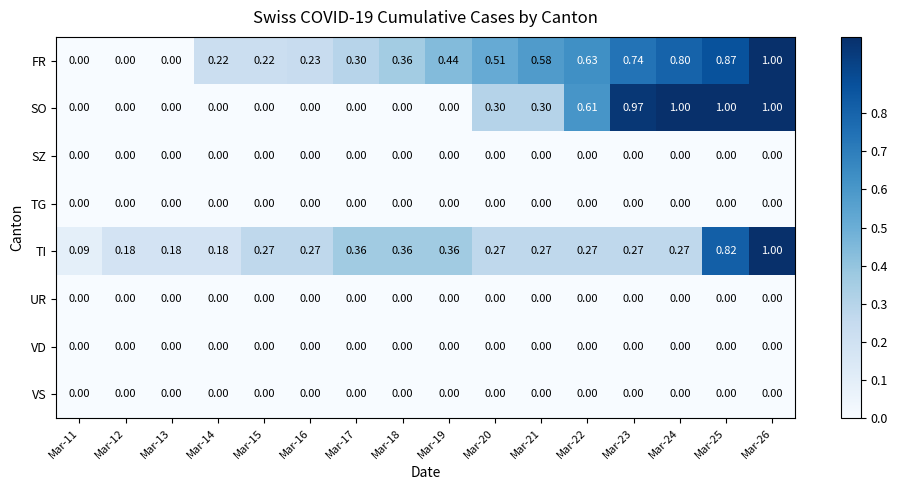

Between Mar-14 and Mar-20, which series saw the biggest shift?

SO